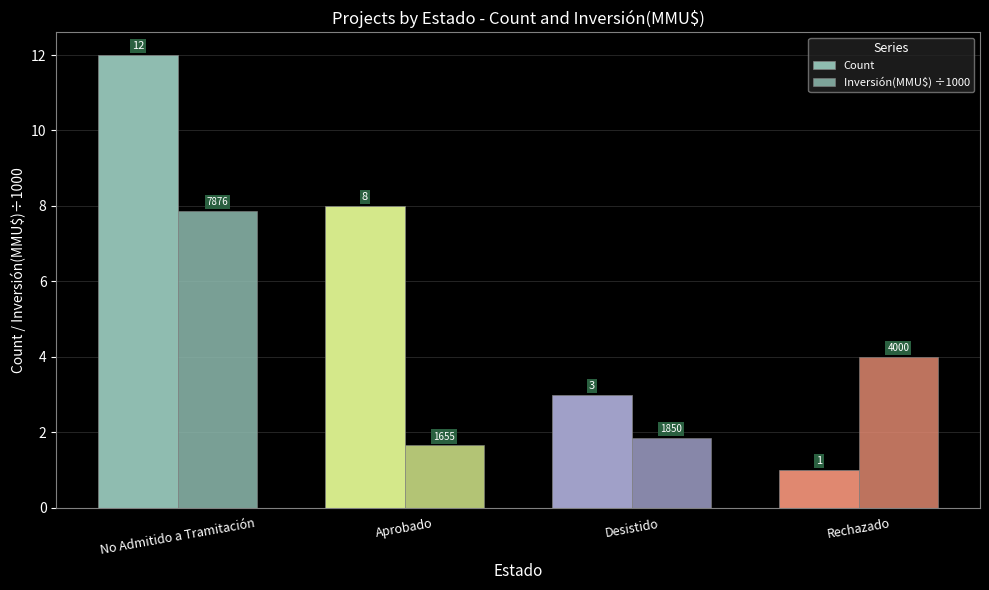

True or false: Count has a value of 12.3 at Aprobado.

False